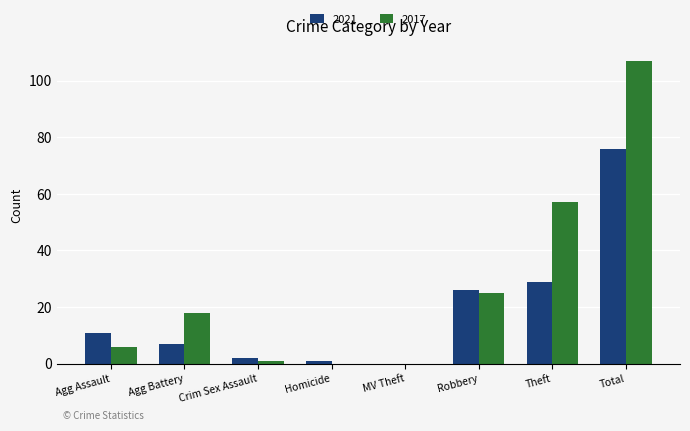

True or false: 2021 has a value of 26 at Robbery.

True